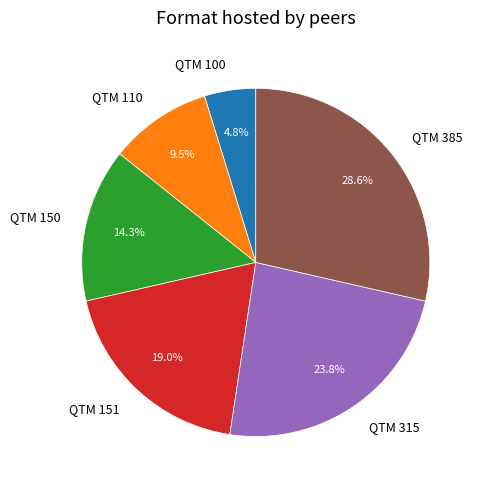

The QTM 110 slice represents 21% of the pie. True or false?

False